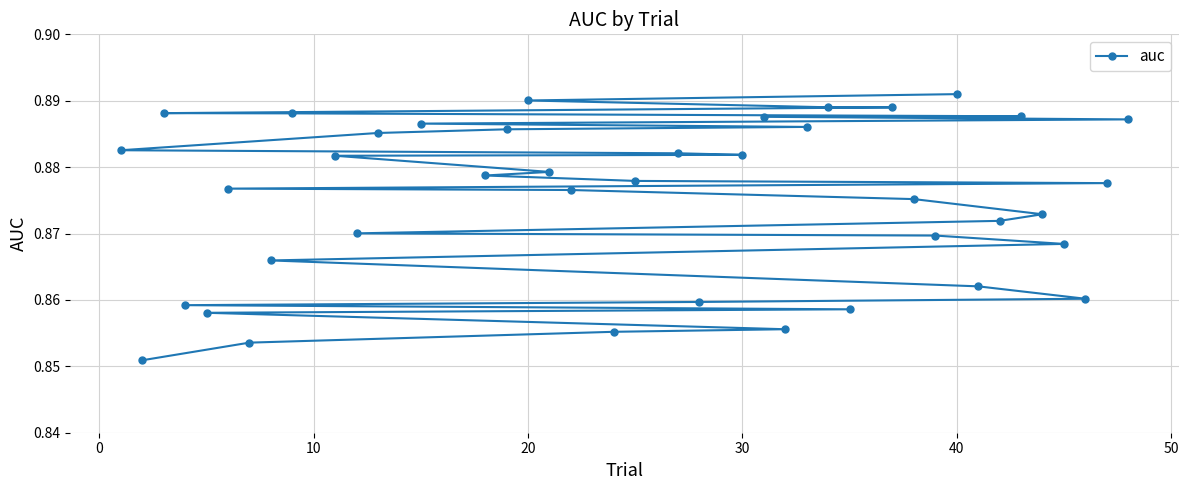

How many lines are shown in the chart?

1